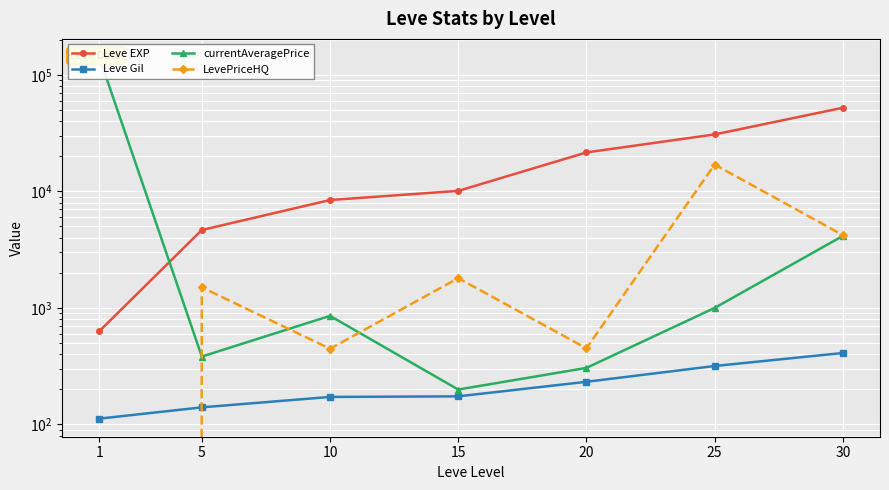

Rank the series at 30 from highest to lowest value.

Leve EXP, LevePriceHQ, currentAveragePrice, Leve Gil